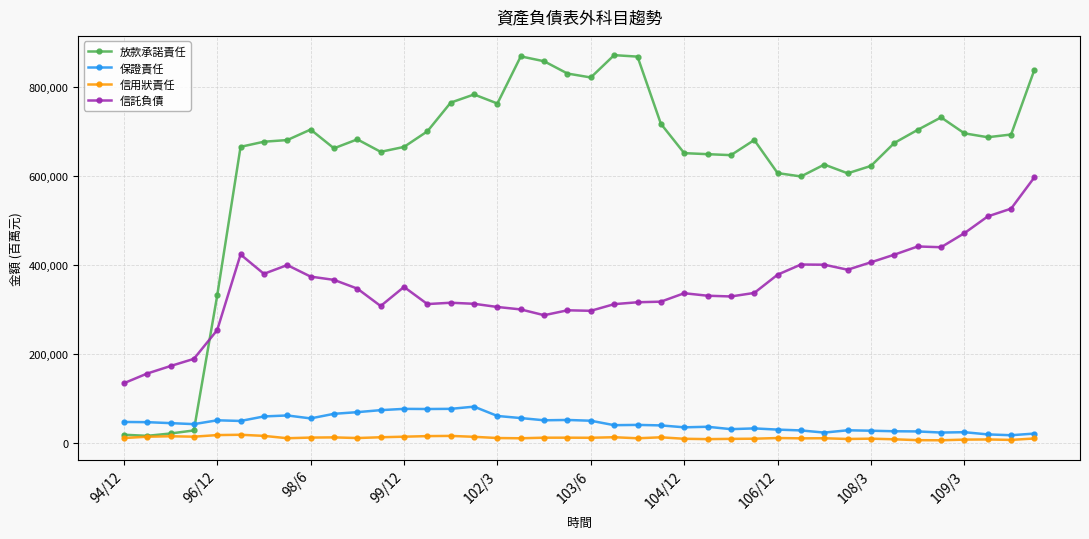

True or false: 保證責任 and 信託負債 intersect in this chart.

False